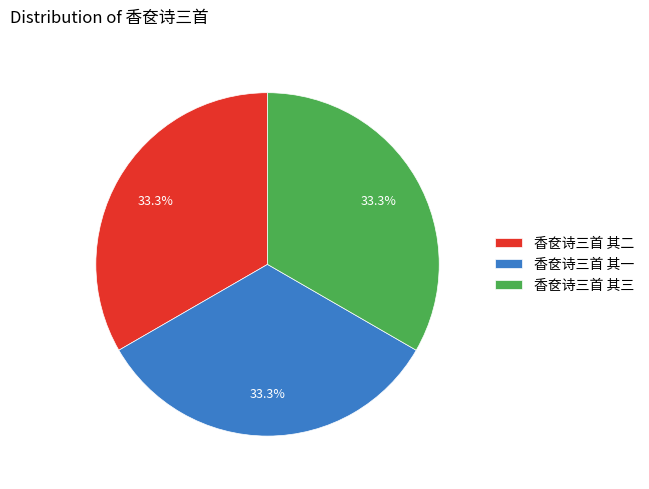

Is 香奁诗三首 其三 the majority of the pie?

No